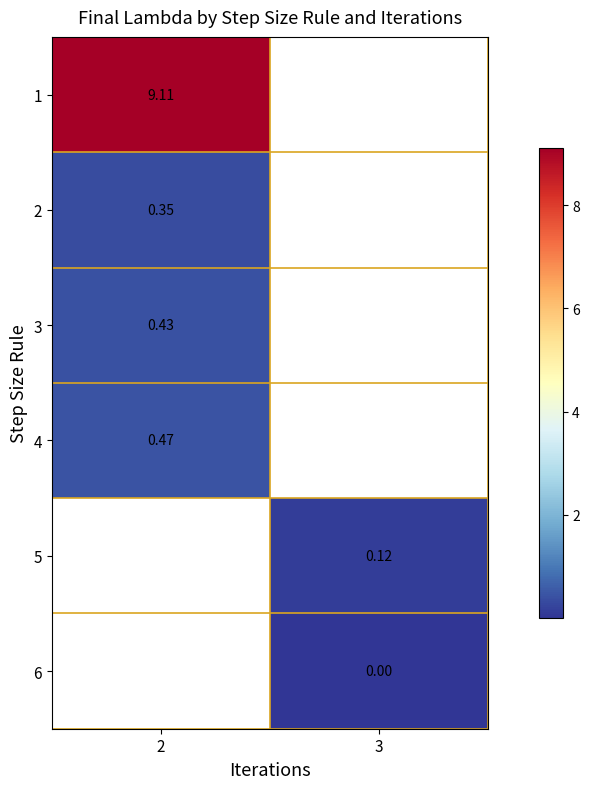

Is the value of 6 at 3 greater than the value of 3 at 2?

No